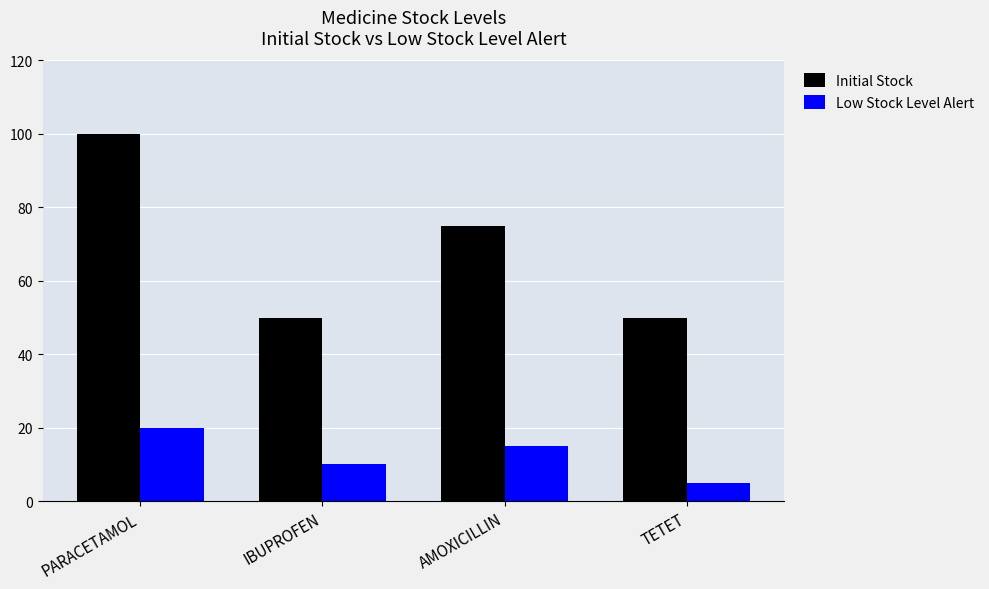

How many categories are shown in the chart?

4